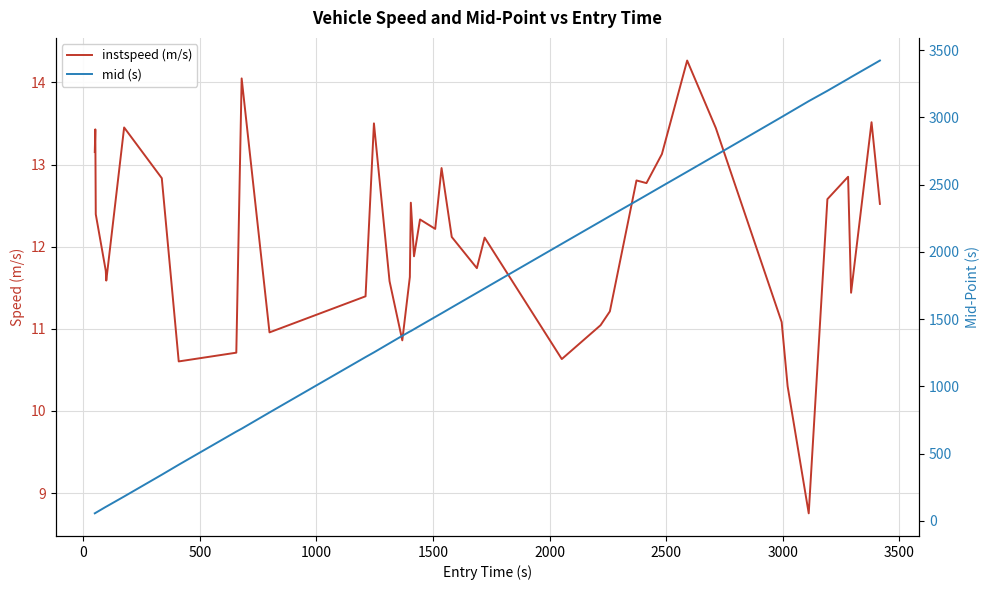

How many lines are shown in the chart?

2